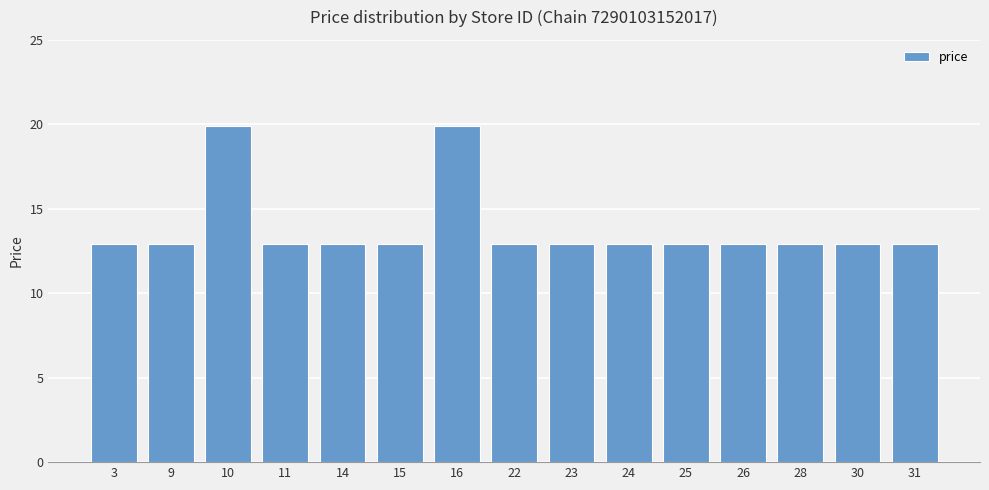

The chart shows a value of 12.9 at 23. True or false?

True